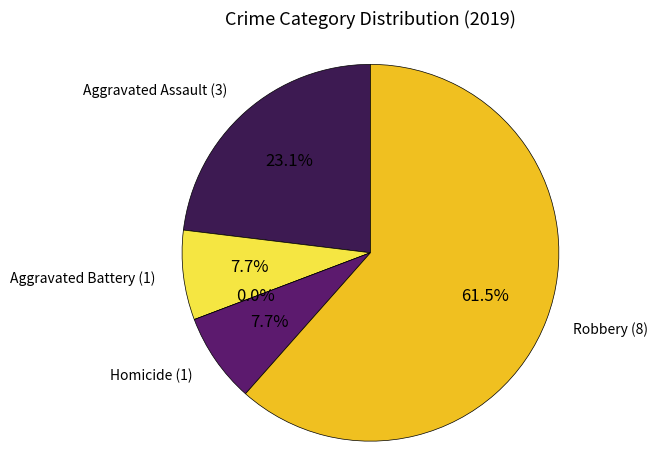

What is the smallest slice in the pie chart?

Criminal Sexual Assault